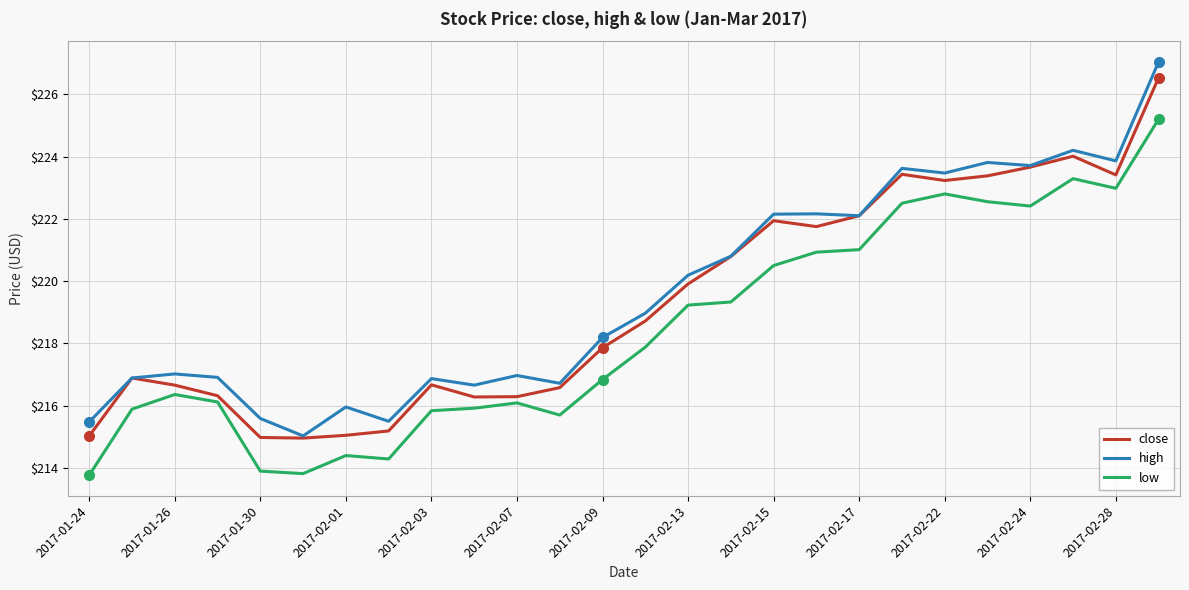

True or false: low and high intersect in this chart.

False